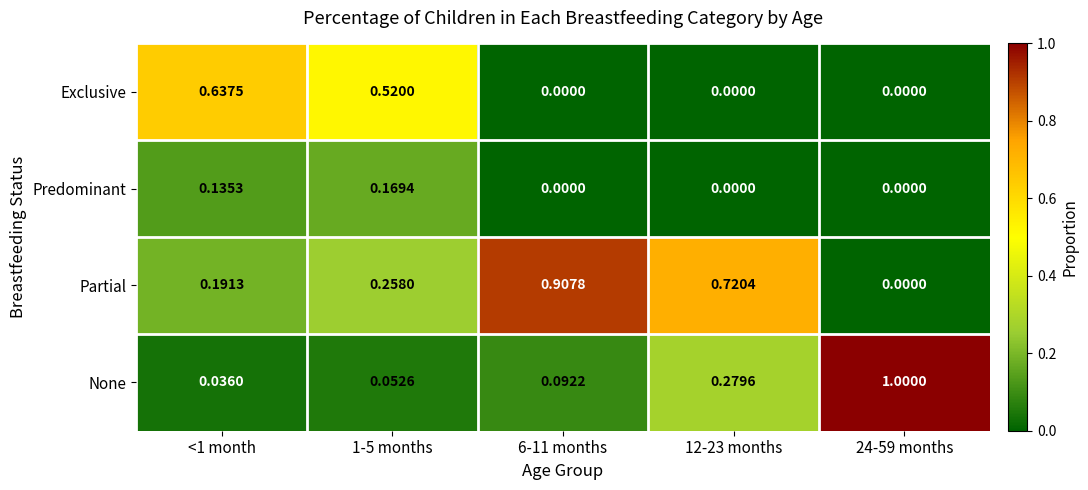

Is the value of None at 12-23 months greater than the value of Partial at 24-59 months?

Yes